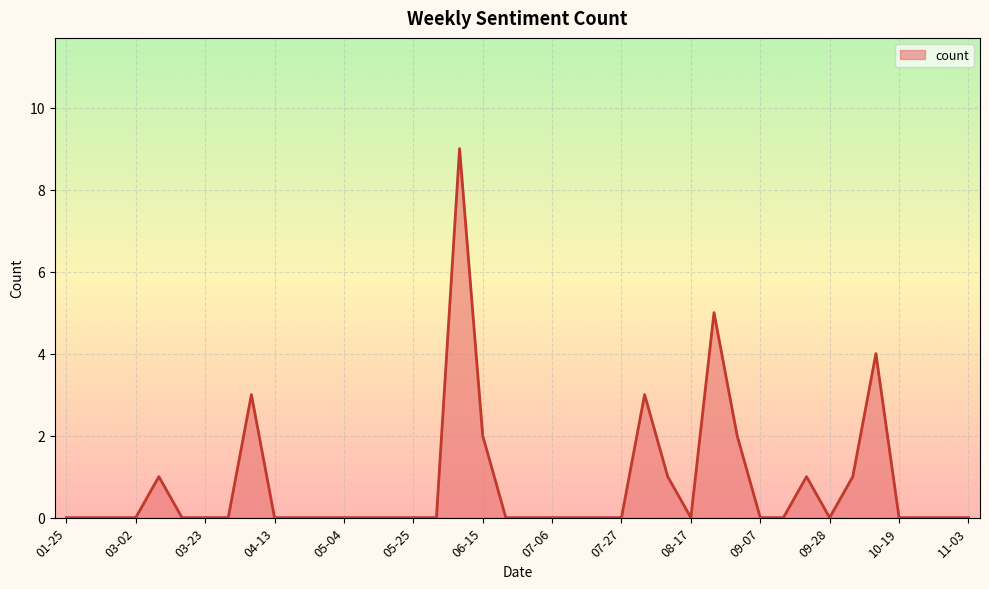

What is the difference between the maximum and minimum values?

9